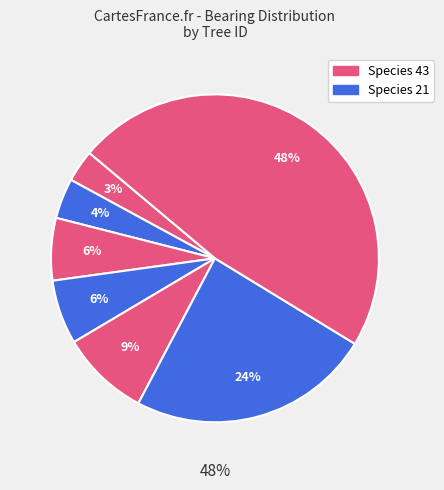

How many slices are in this pie chart?

7